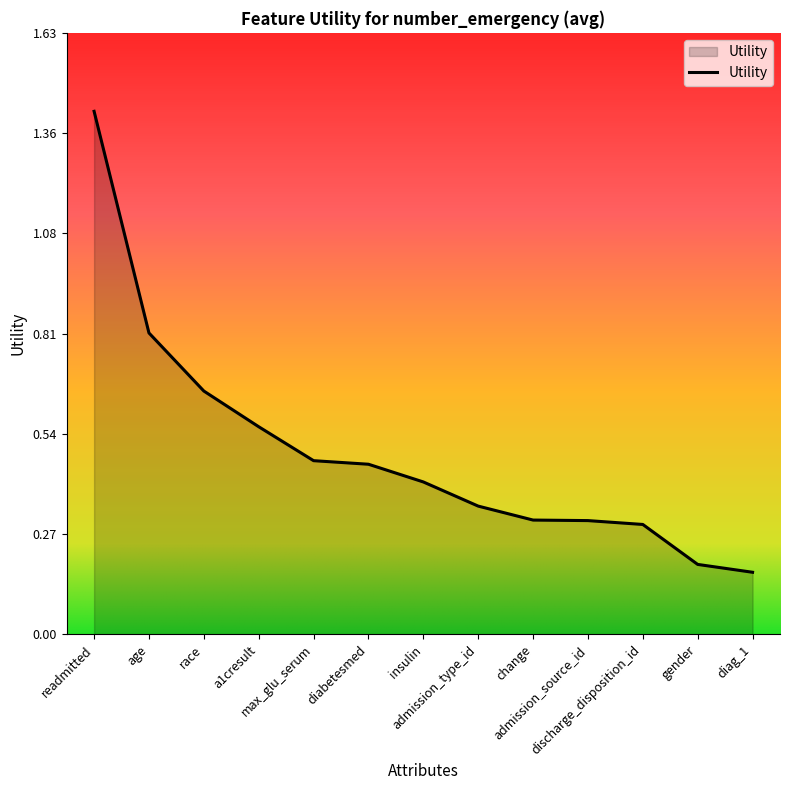

What is the difference between the maximum and minimum values?

1.2